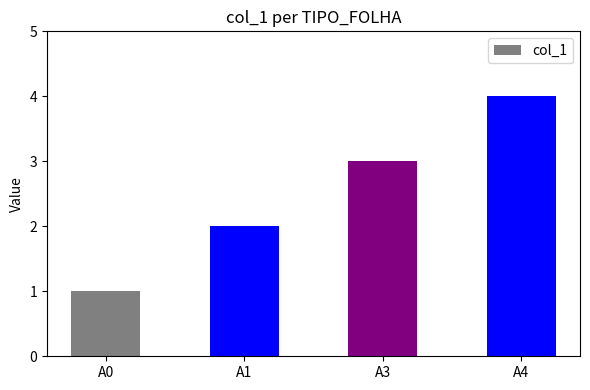

The chart shows a value of 4 at A4. True or false?

True